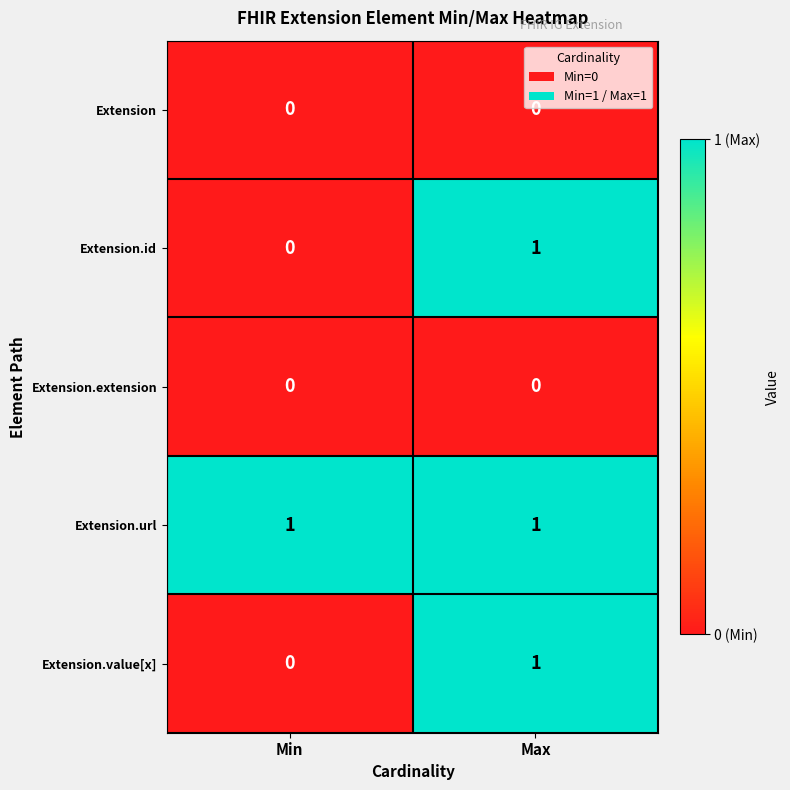

How many categories are shown in the chart?

2